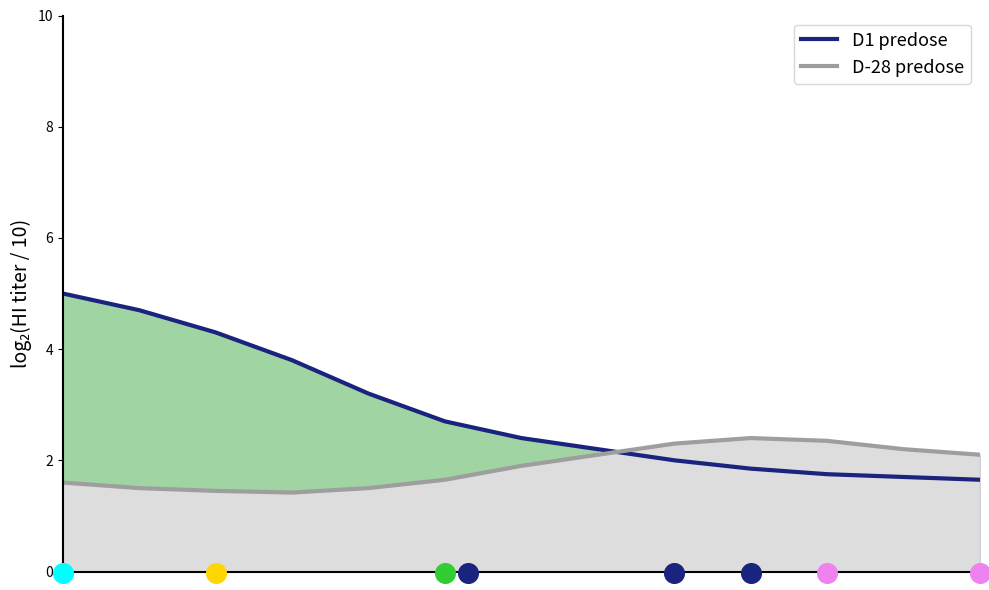

Which series has the widest spread of Y values?

D1 predose